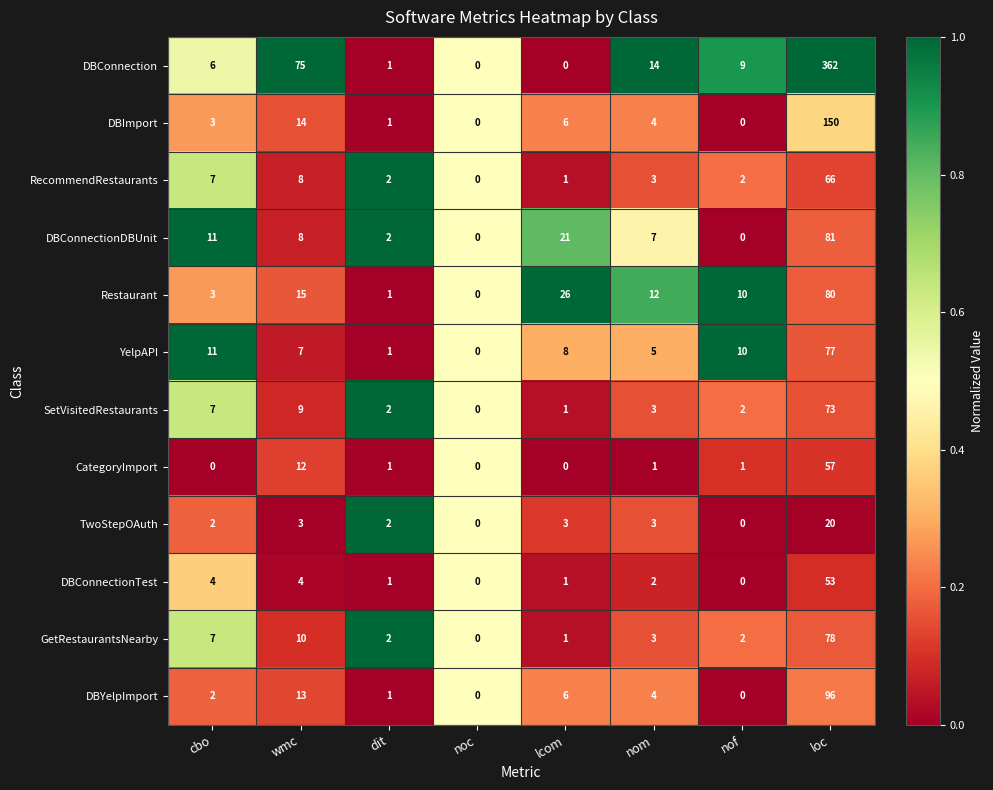

How many data points does each series have?

8